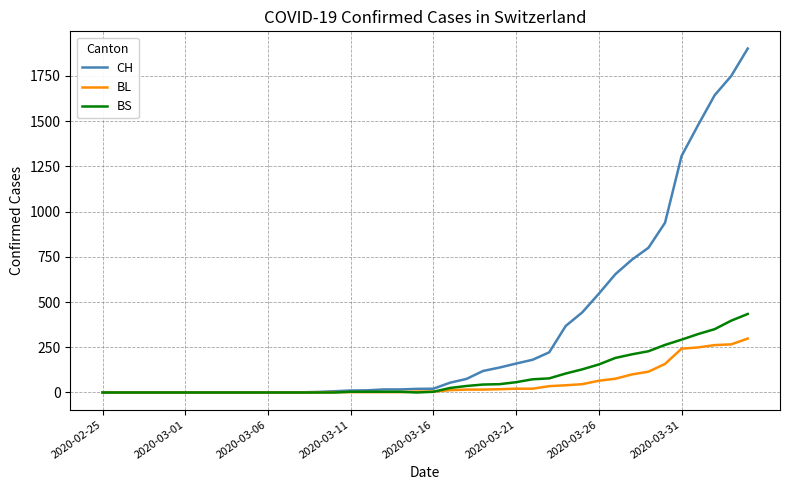

Rank the series by their maximum value, from lowest to highest.

BL, BS, CH